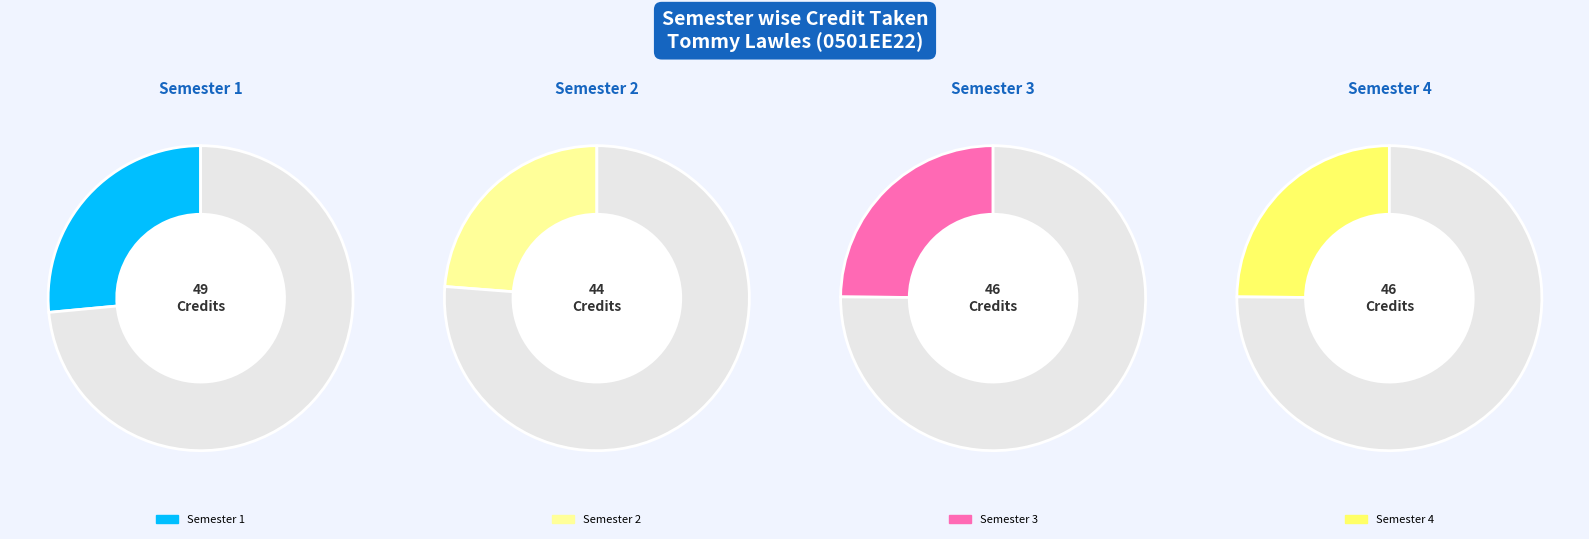

Is Semester 3 the majority of the pie?

No